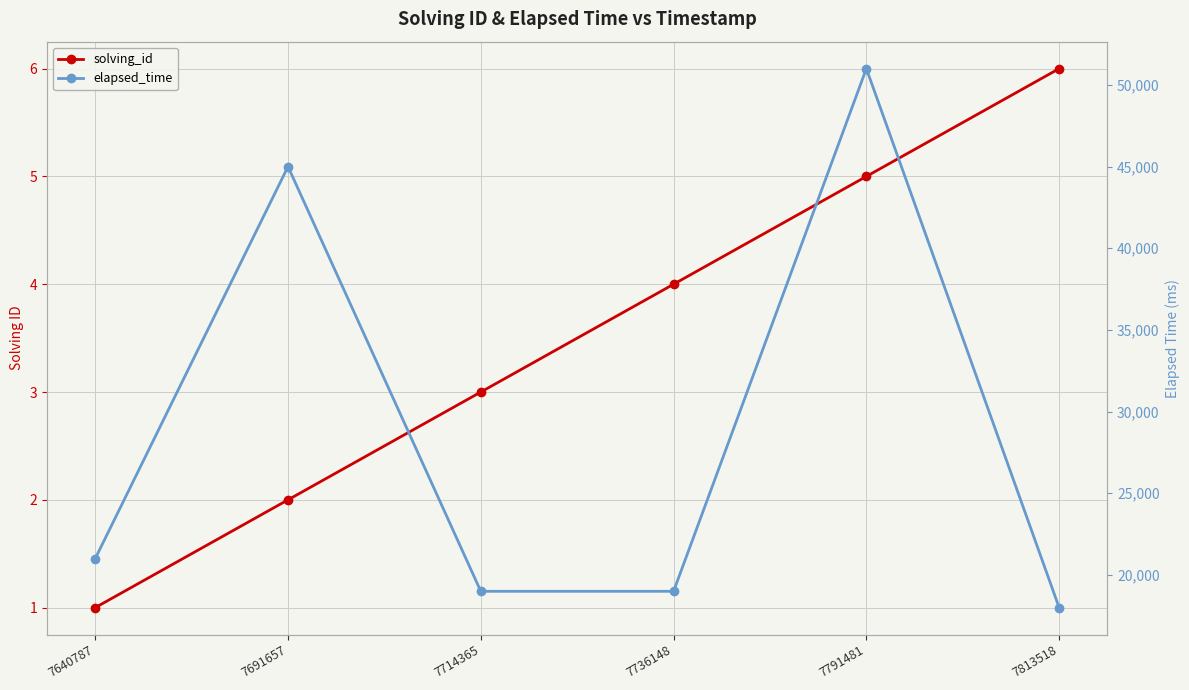

Reading left to right, list all the values displayed in this chart.

solving_id: 1	2	3	4	5	6
elapsed_time: 21000	45000	19000	19000	51000	18000